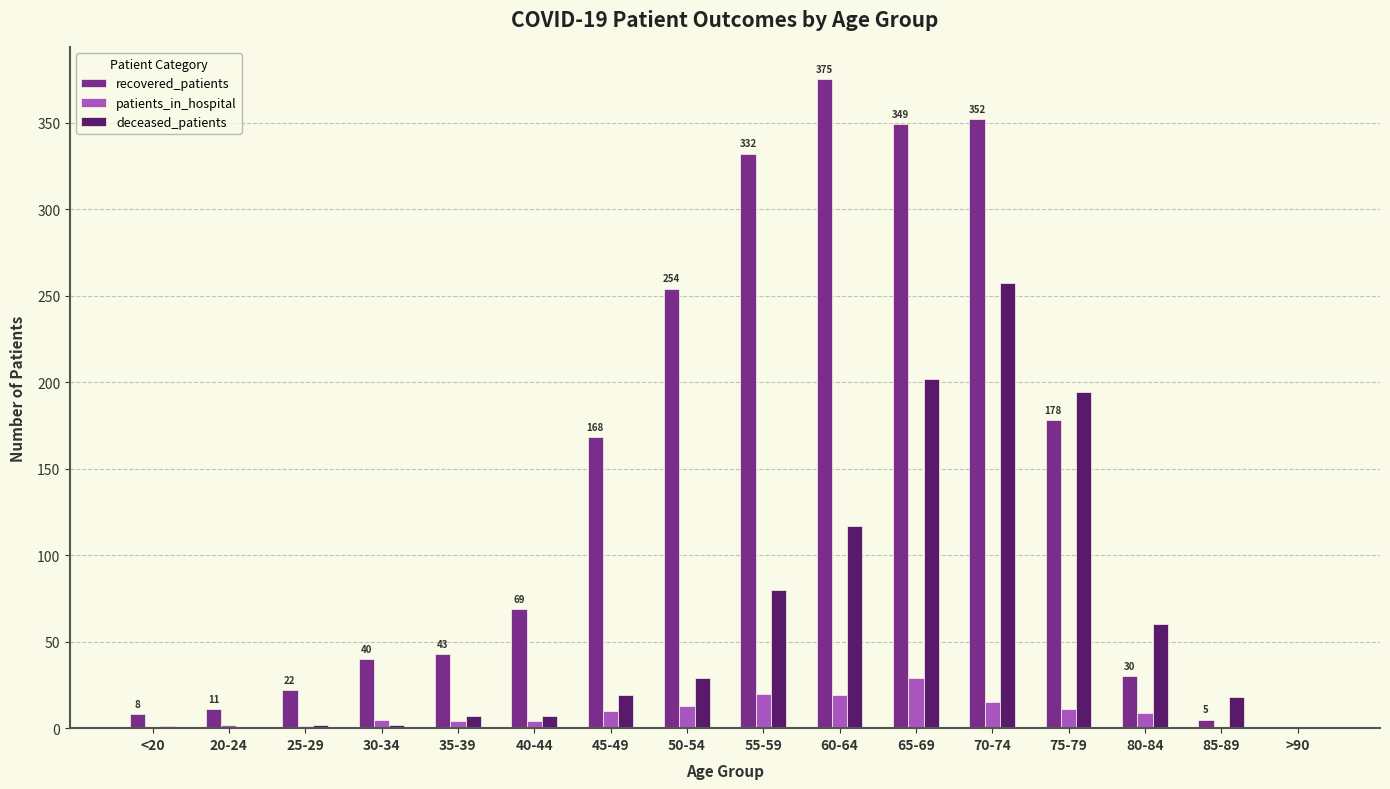

The patients_in_hospital series shows 15 at 70-74. True or false?

True